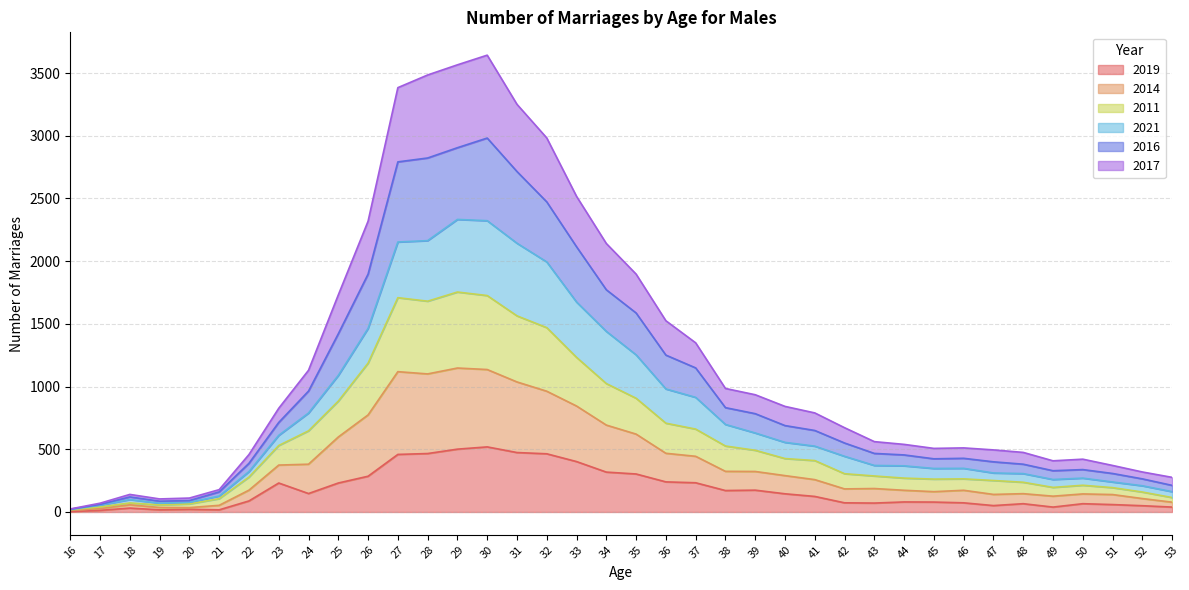

What is the difference between the second highest and second lowest values in the 2019 series?

488